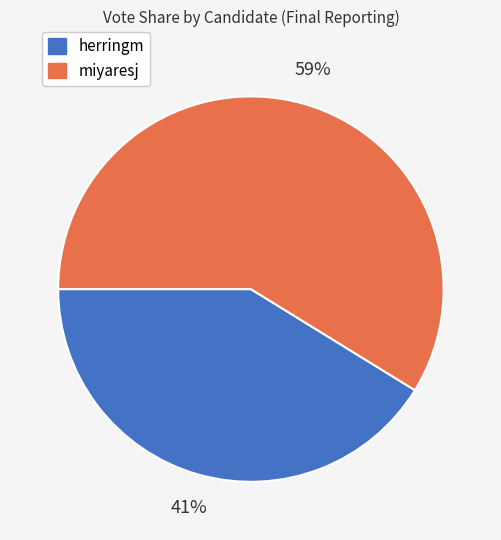

Which category has the biggest portion of the pie?

miyaresj